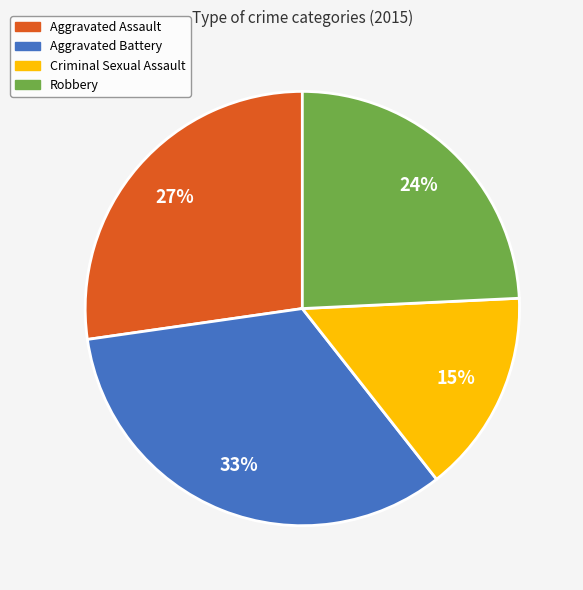

To the nearest percent, what is the difference between the largest and smallest slice percentages?

18%